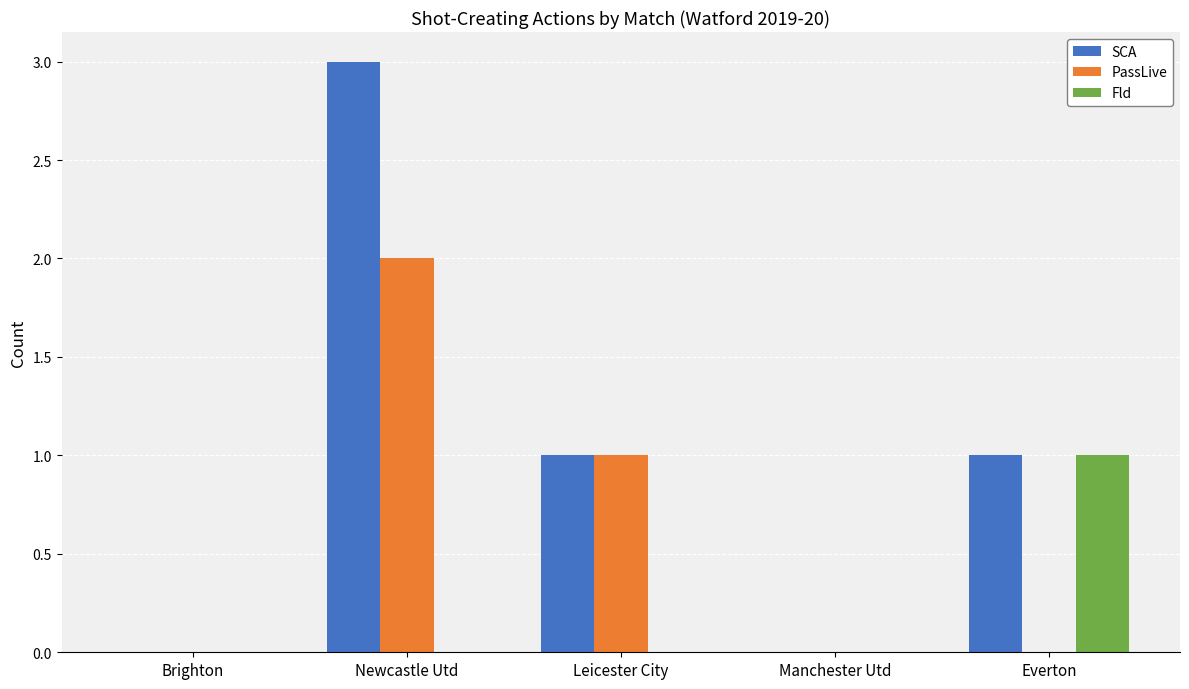

How many series are shown in this chart?

3